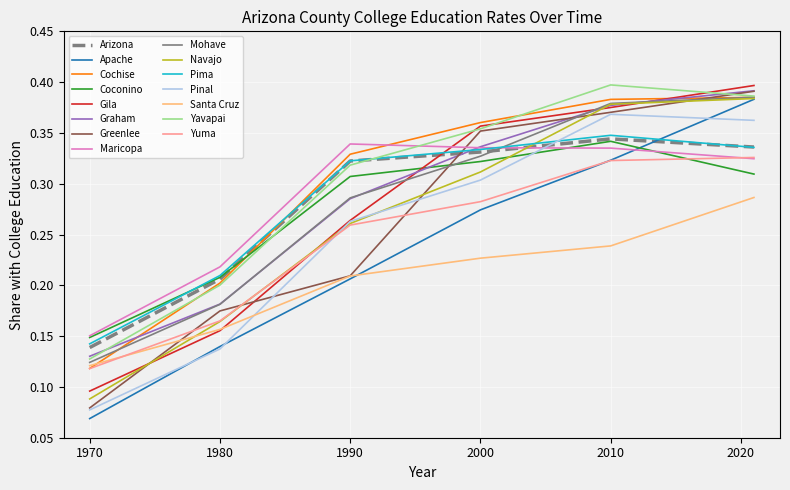

True or false: Apache and Graham intersect in this chart.

False